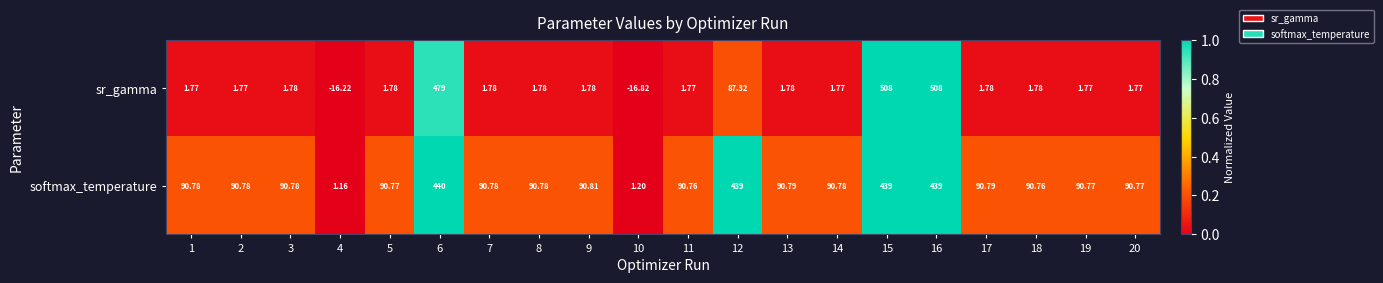

Which series has the largest total across all categories?

softmax_temperature